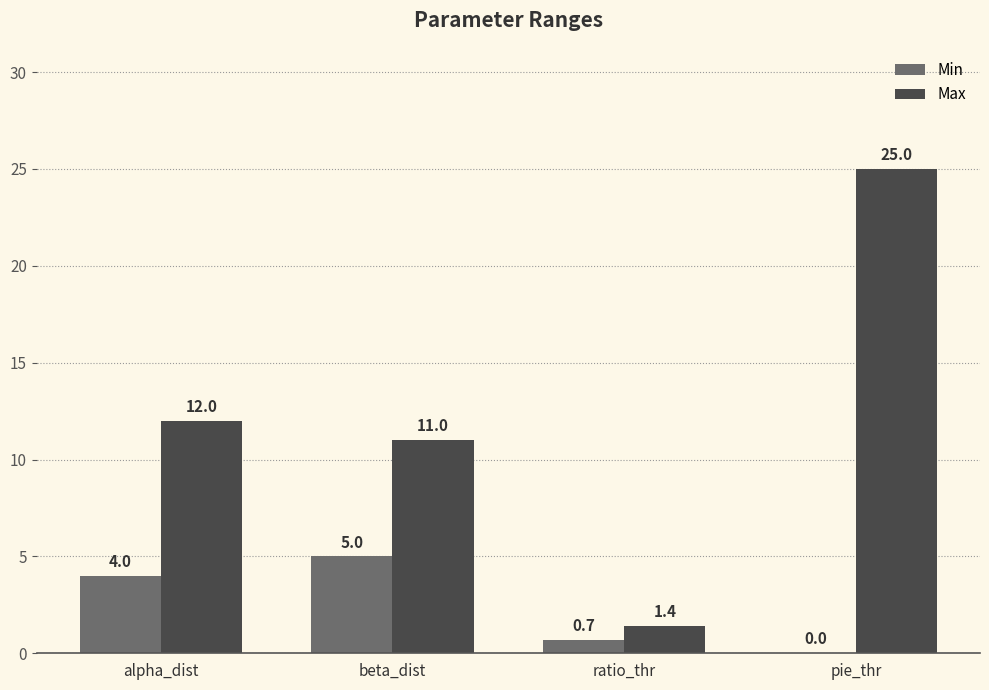

Is the value of Min at alpha_dist greater than the value of Max at beta_dist?

No